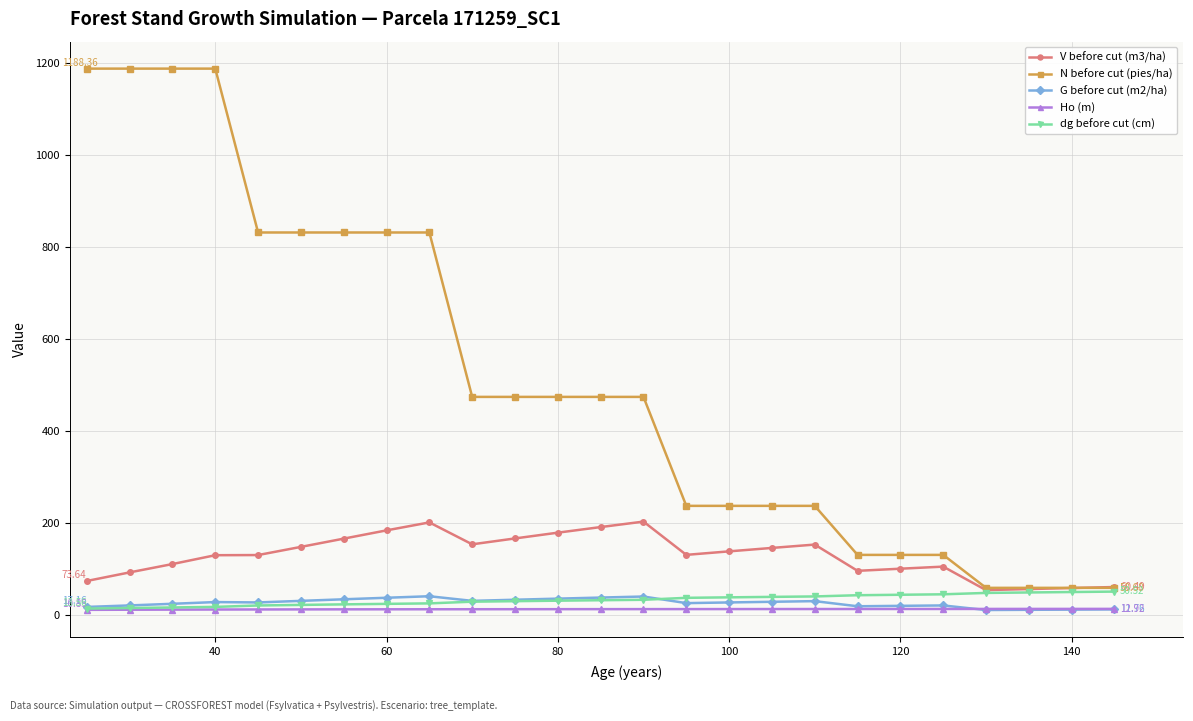

True or false: N before cut (pies/ha) and G before cut (m2/ha) intersect in this chart.

False